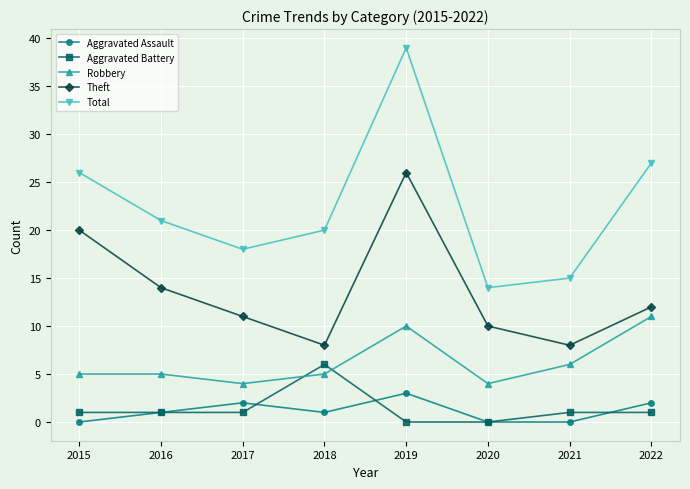

What is the value of the Theft point at the 3rd from the left?

11